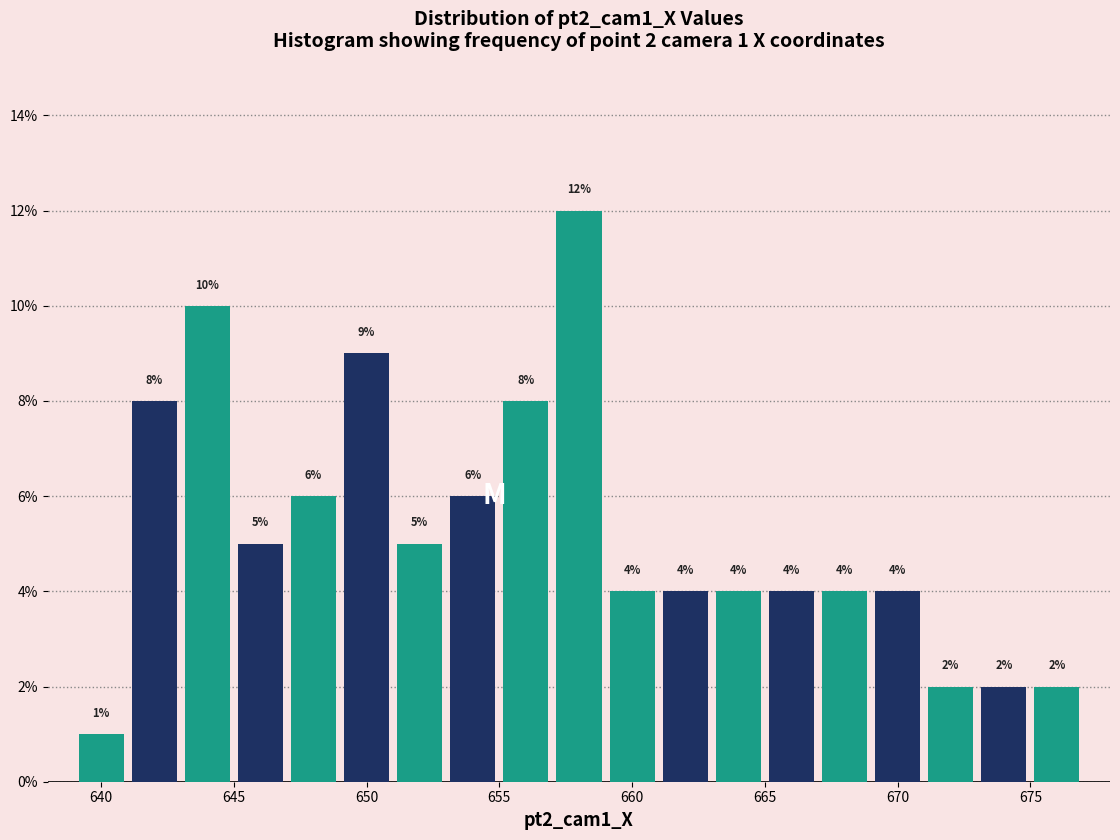

Over which range of the x-axis is the bar tallest?

657 to 659